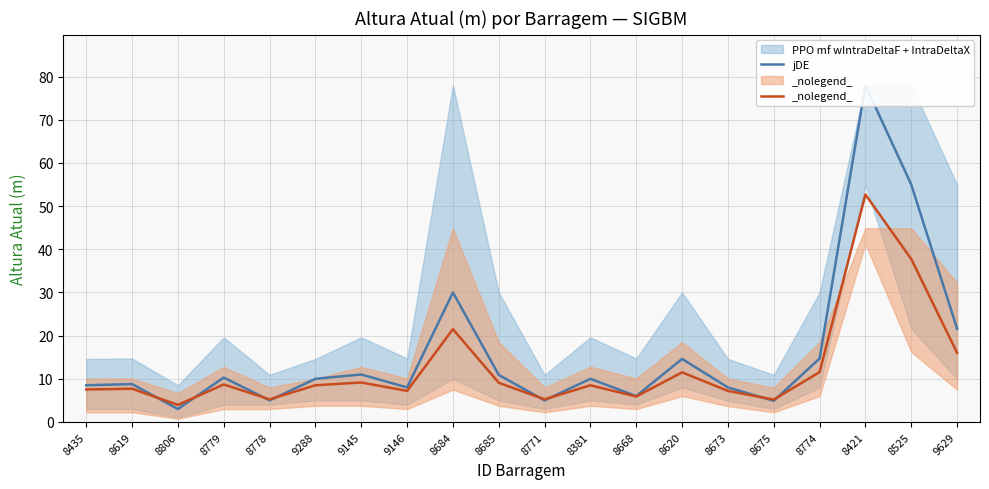

At which label is jDE closest to 28?

8684